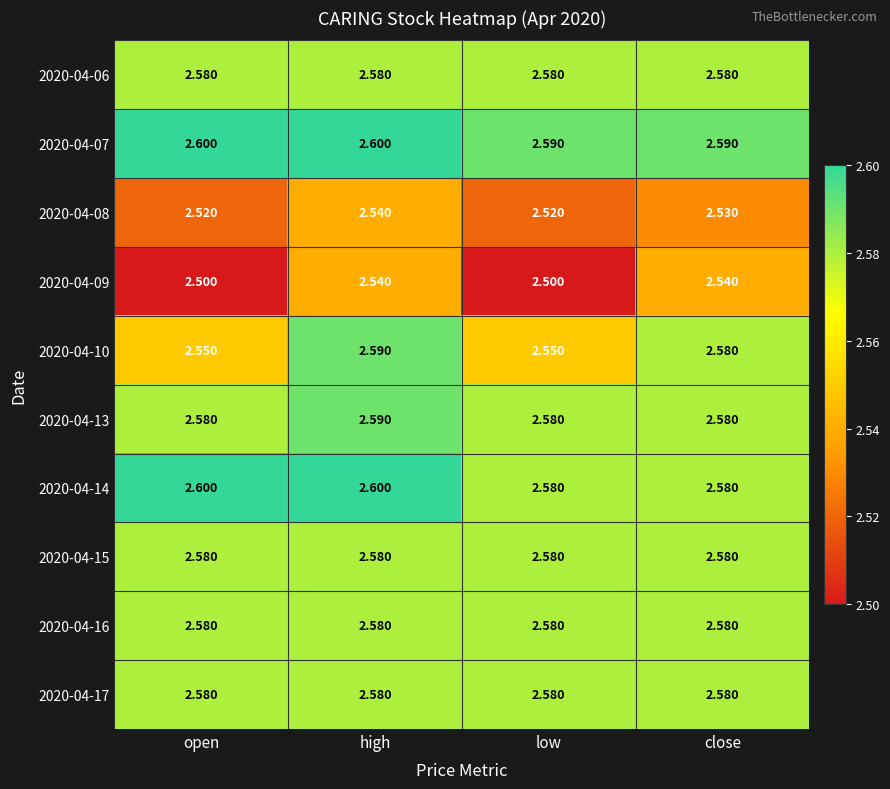

Reading left to right, list all the values displayed in this chart.

2020-04-06: open=2.6	high=2.6	low=2.6	close=2.6
2020-04-07: open=2.6	high=2.6	low=2.6	close=2.6
2020-04-08: open=2.5	high=2.5	low=2.5	close=2.5
2020-04-09: open=2.5	high=2.5	low=2.5	close=2.5
2020-04-10: open=2.5	high=2.6	low=2.5	close=2.6
2020-04-13: open=2.6	high=2.6	low=2.6	close=2.6
2020-04-14: open=2.6	high=2.6	low=2.6	close=2.6
2020-04-15: open=2.6	high=2.6	low=2.6	close=2.6
2020-04-16: open=2.6	high=2.6	low=2.6	close=2.6
2020-04-17: open=2.6	high=2.6	low=2.6	close=2.6